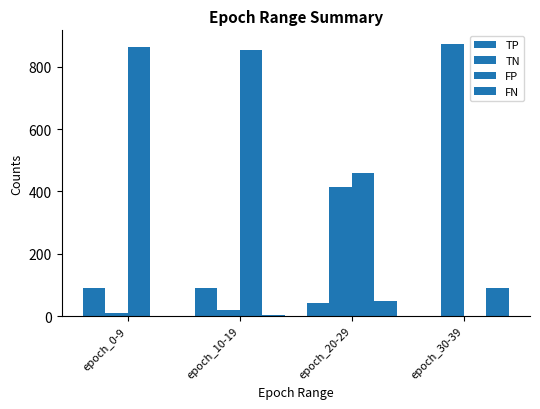

Are the bars grouped side by side (vs. stacked)?

Yes